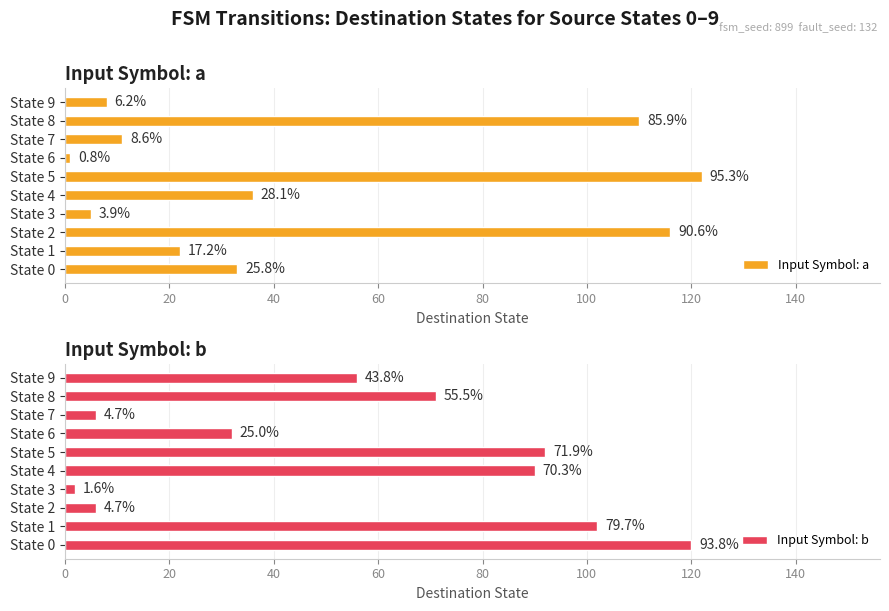

Is the value of Input Symbol: b at State 7 greater than the value of Input Symbol: a at State 0?

No